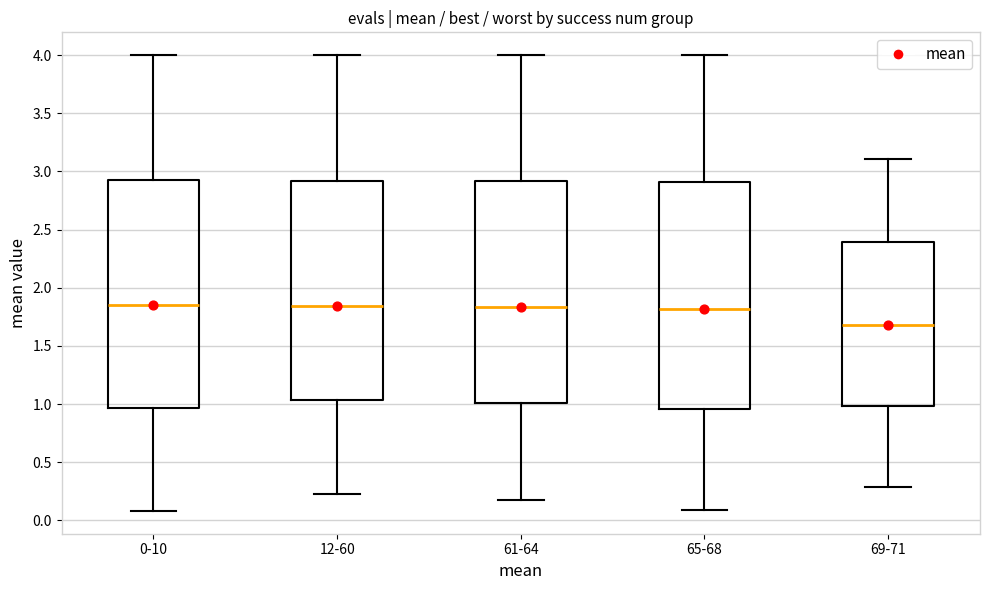

Which box's median line is the lowest?

69-71